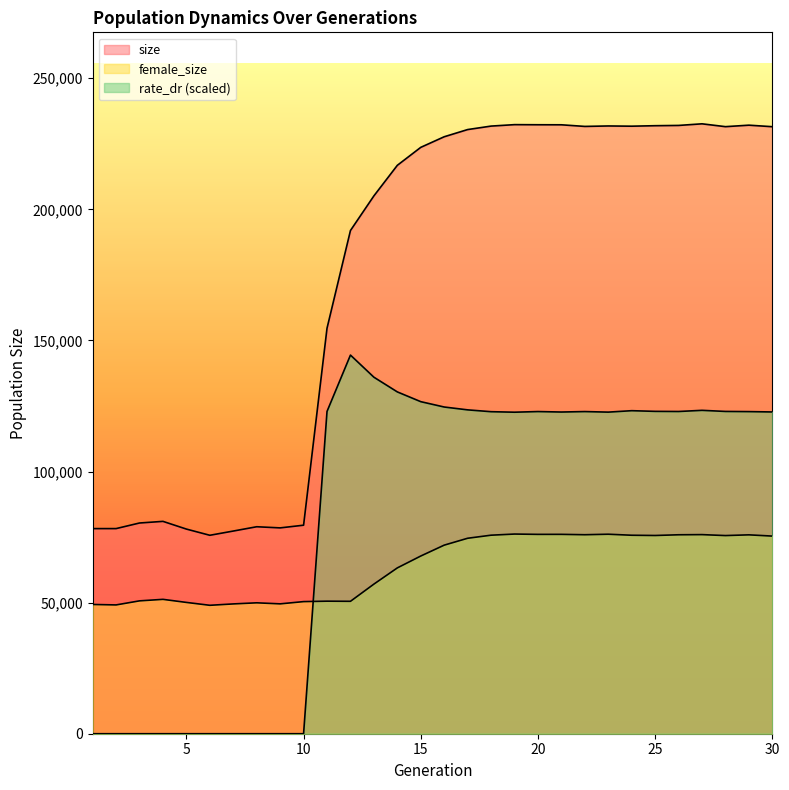

What is the difference between the second highest and second lowest values in the rate_dr series?

135976.5